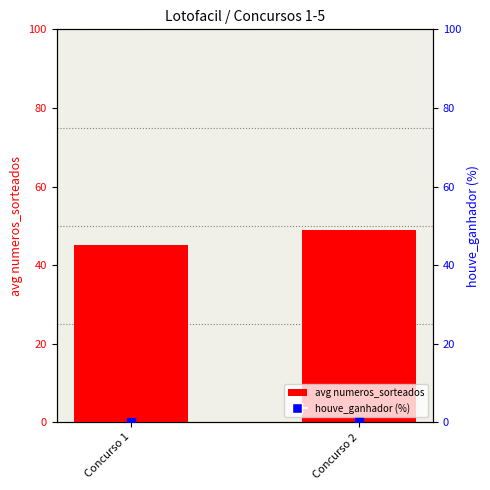

What are all the series names shown in the legend?

avg numeros_sorteados, houve_ganhador (%)